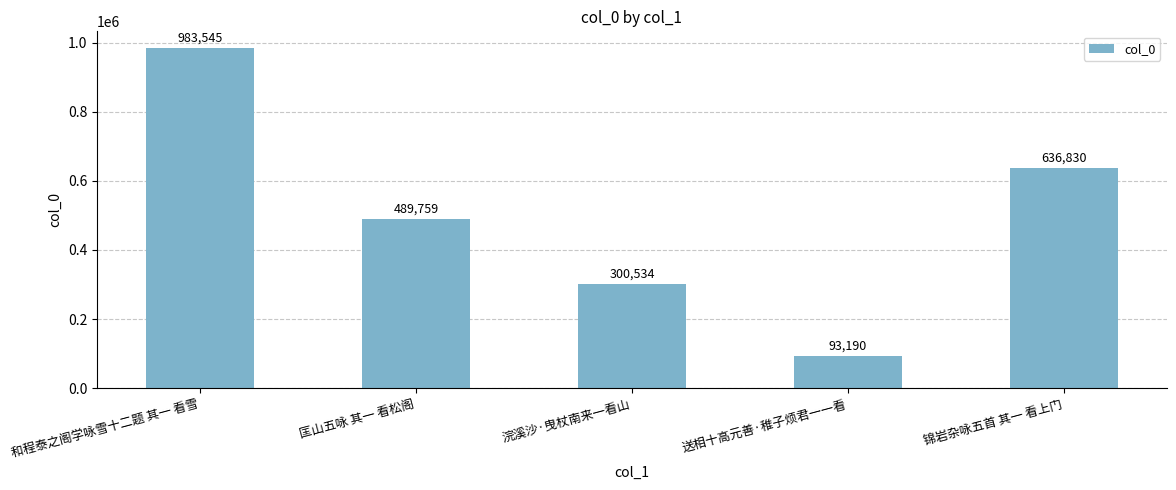

What is the approximate value at 送相十高元善·稚子烦君一一看, to the nearest 50?

93200